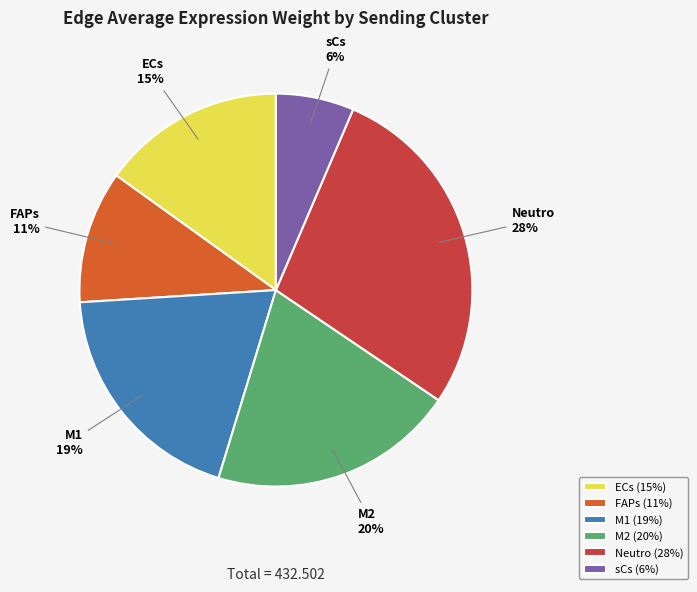

Approximately how many times larger is the value at Neutro compared to ECs?

1.9